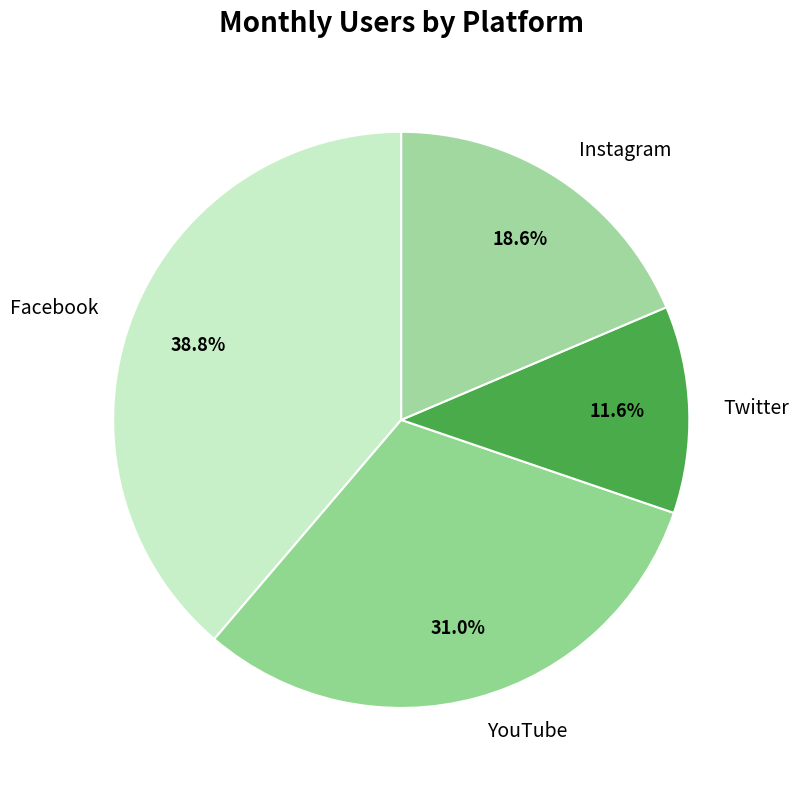

Count the number of slices in the pie.

4